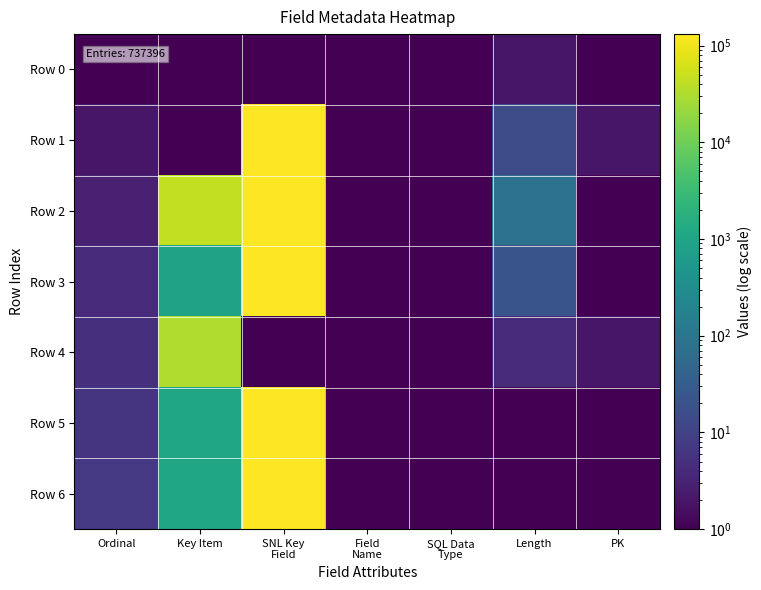

What is the total value across all series at SNL Key
Field?

655745